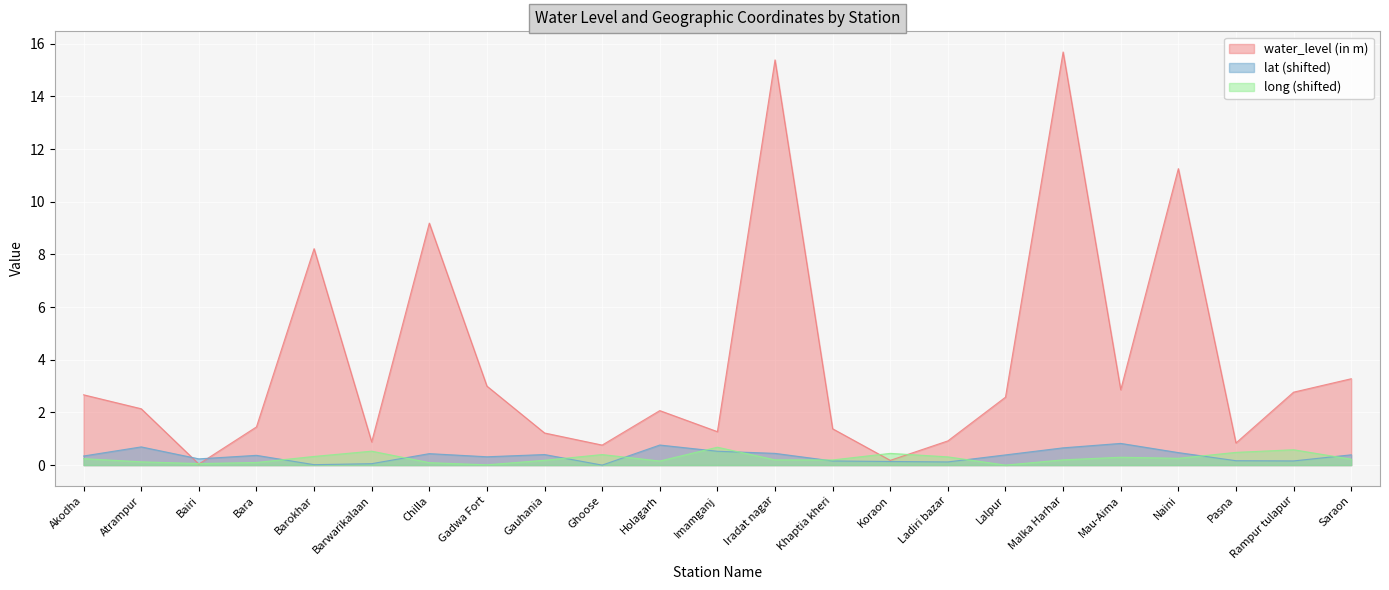

At Barokhar, list the series in order from largest to smallest.

water_level (in m), long (shifted), lat (shifted)